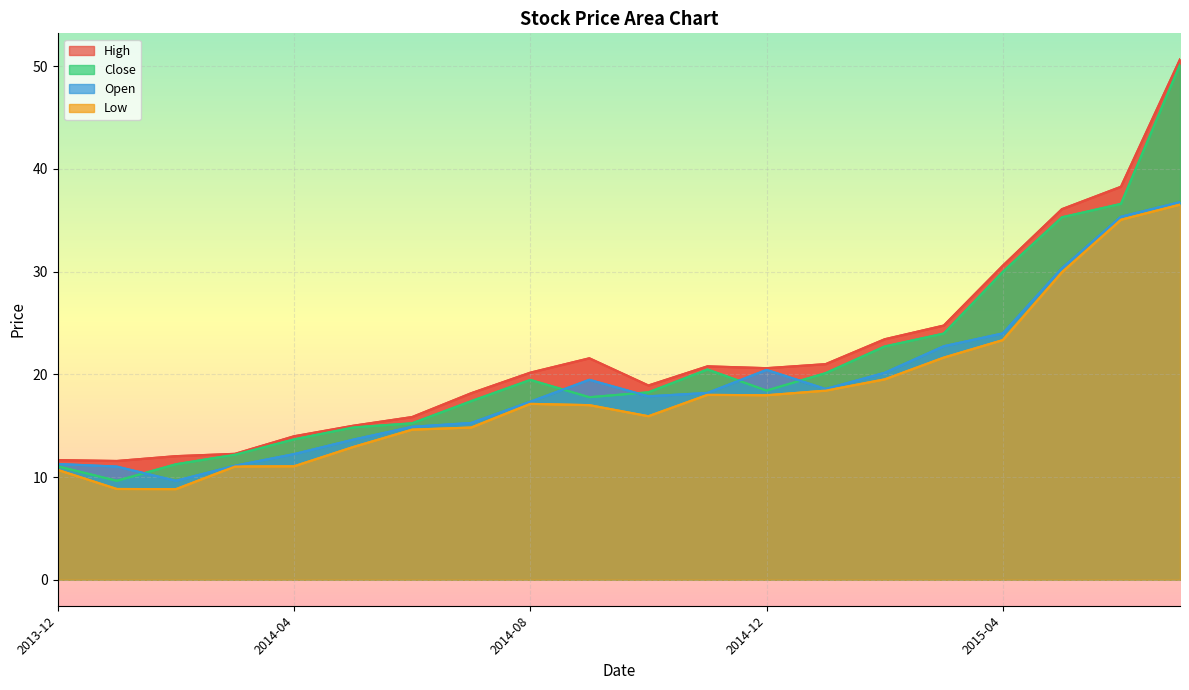

At which label does Open reach its minimum?

2014-02-01